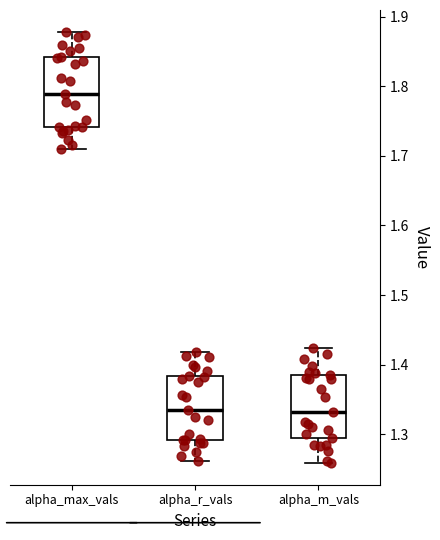

Reading left to right, read every box against the y-axis: the position of its median line, the range the box covers, and the ends of its whiskers. The values are not printed on the chart, so give them approximately, as read against the axis.

alpha_max_vals: median 1.79, box 1.74 to 1.84, whiskers 1.71 to 1.88
alpha_r_vals: median 1.34, box 1.29 to 1.38, whiskers 1.26 to 1.42
alpha_m_vals: median 1.33, box 1.29 to 1.39, whiskers 1.26 to 1.42